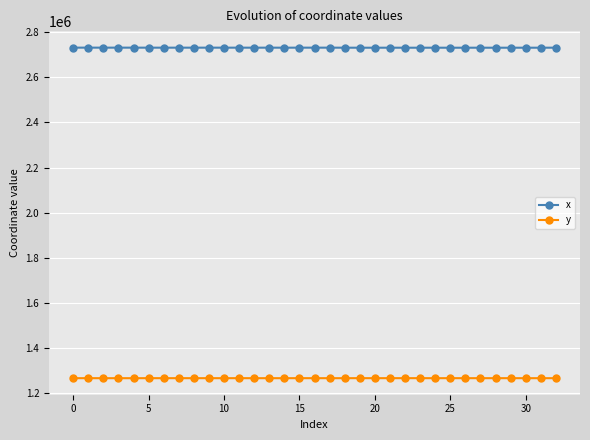

Which series has the largest total across all categories?

x